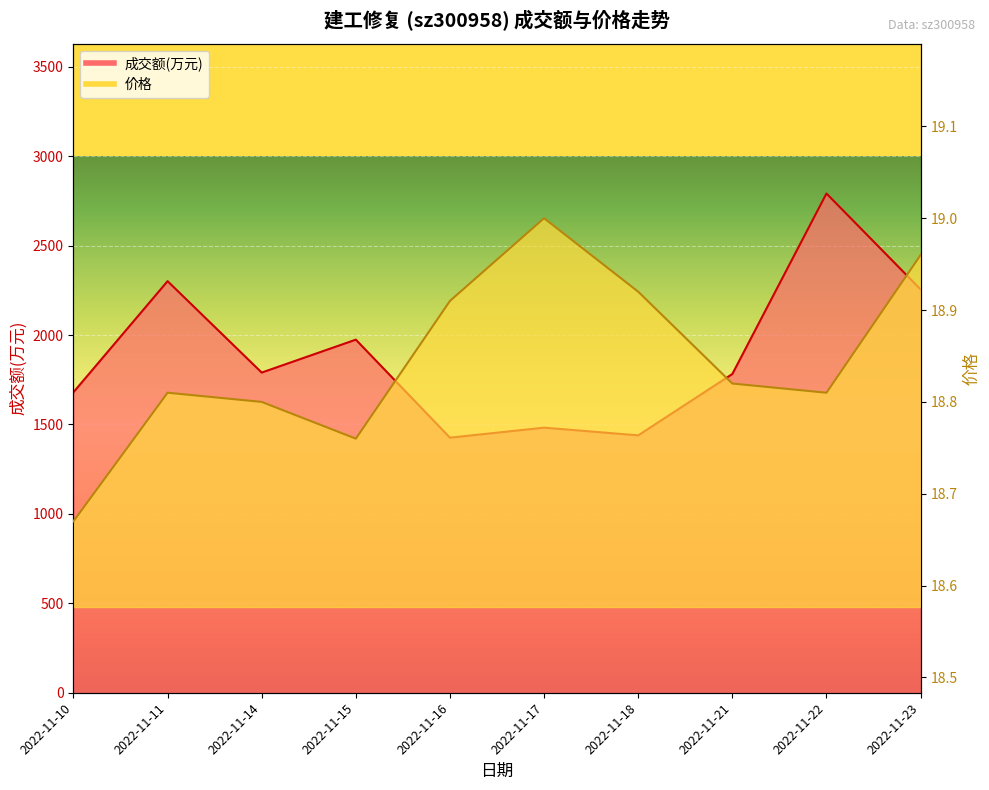

At which category does 价格 reach its first local peak?

2022-11-11